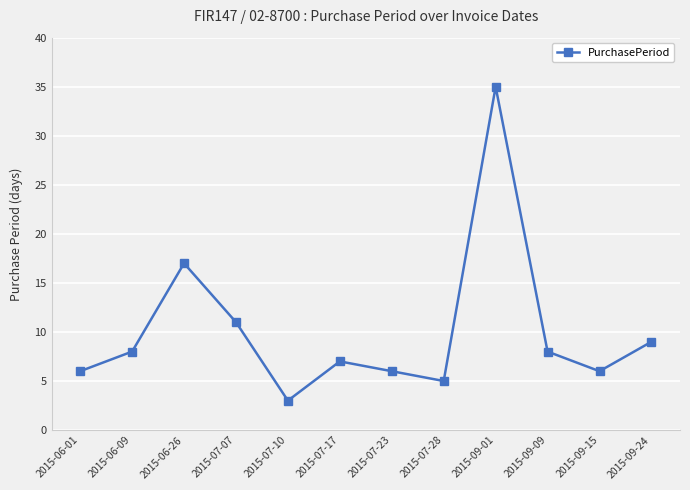

How many data points are less than 8?

6